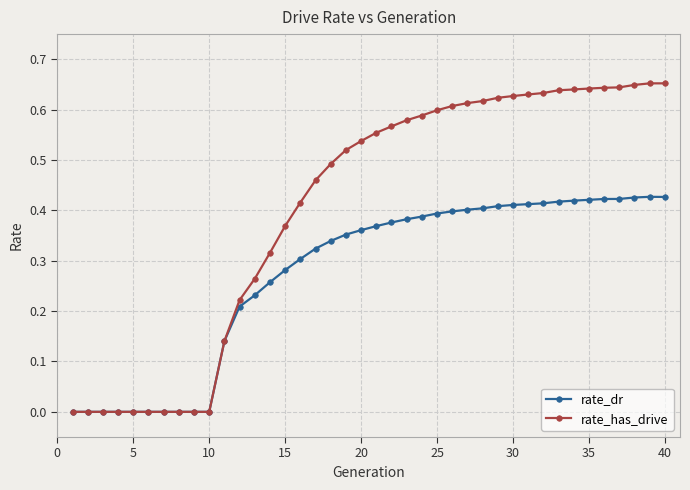

Rank the series by their average value, from highest to lowest.

rate_has_drive, rate_dr